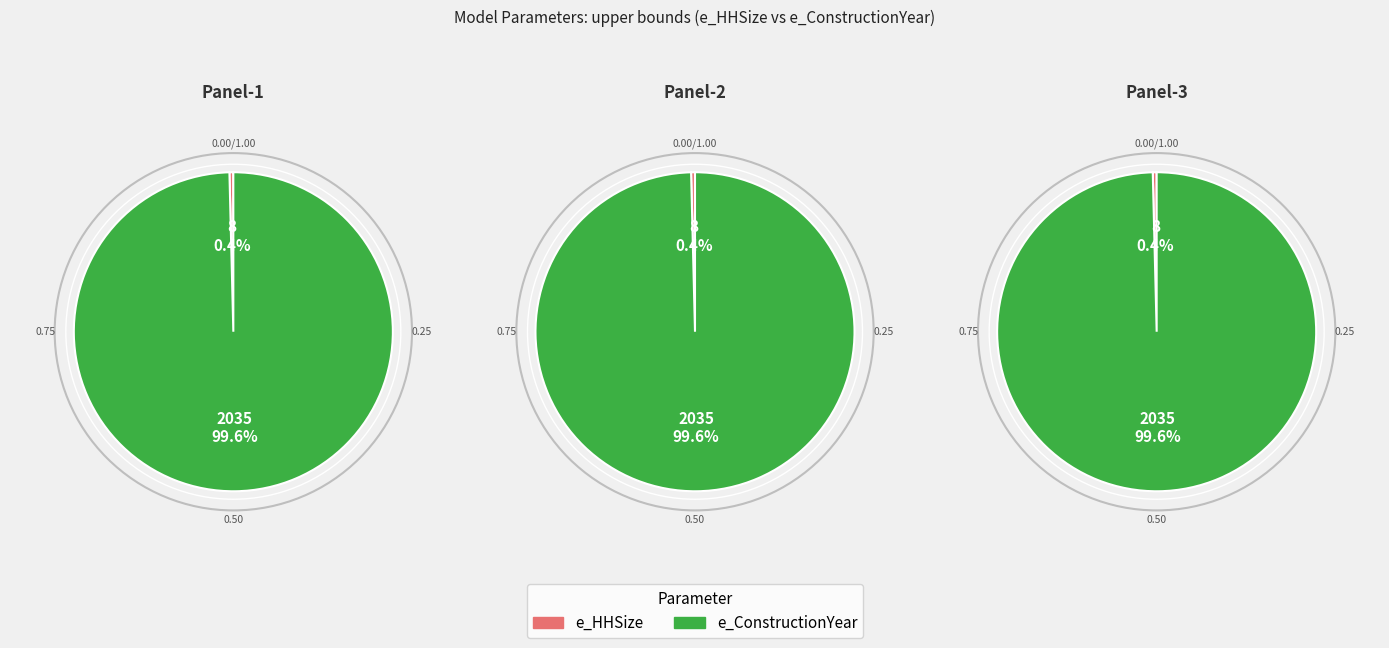

To the nearest percent, what portion does e_ConstructionYear represent?

100%